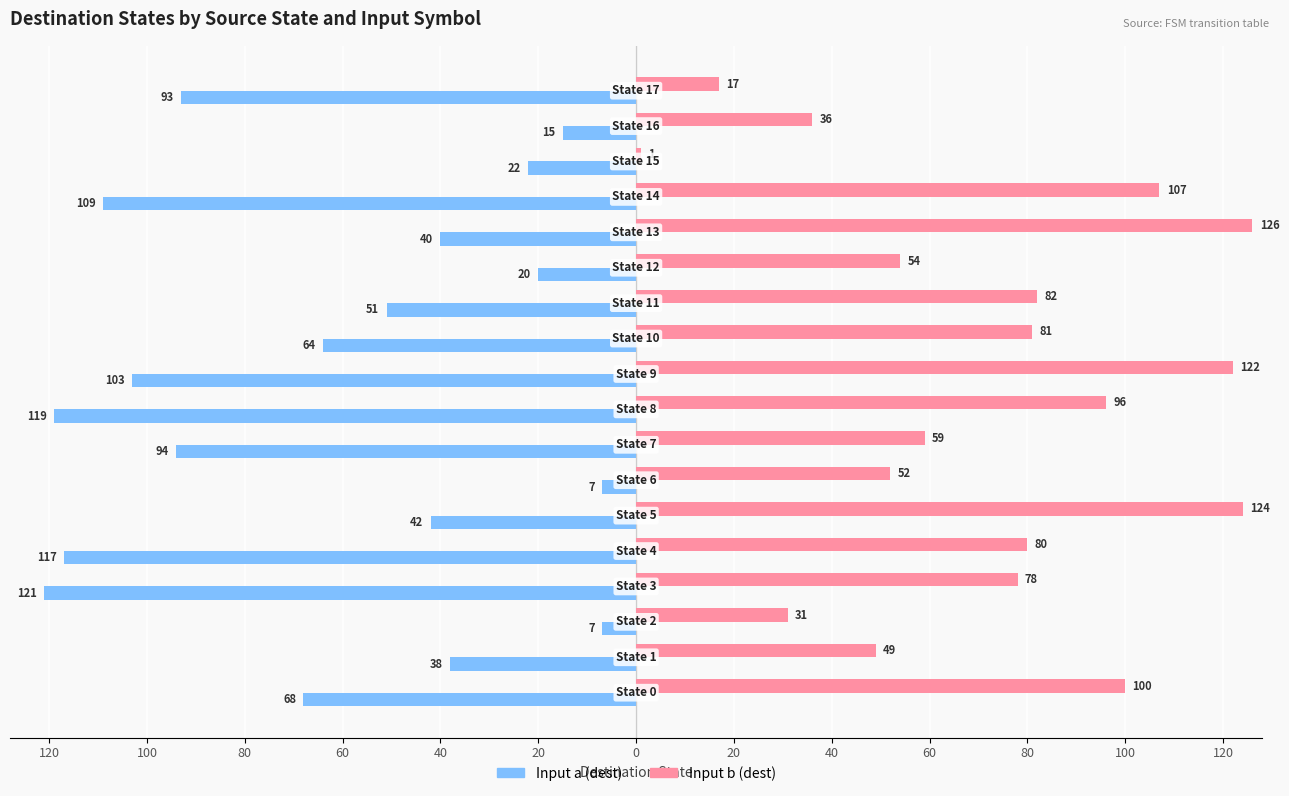

What are all the series names shown in the legend?

Input a (dest), Input b (dest)